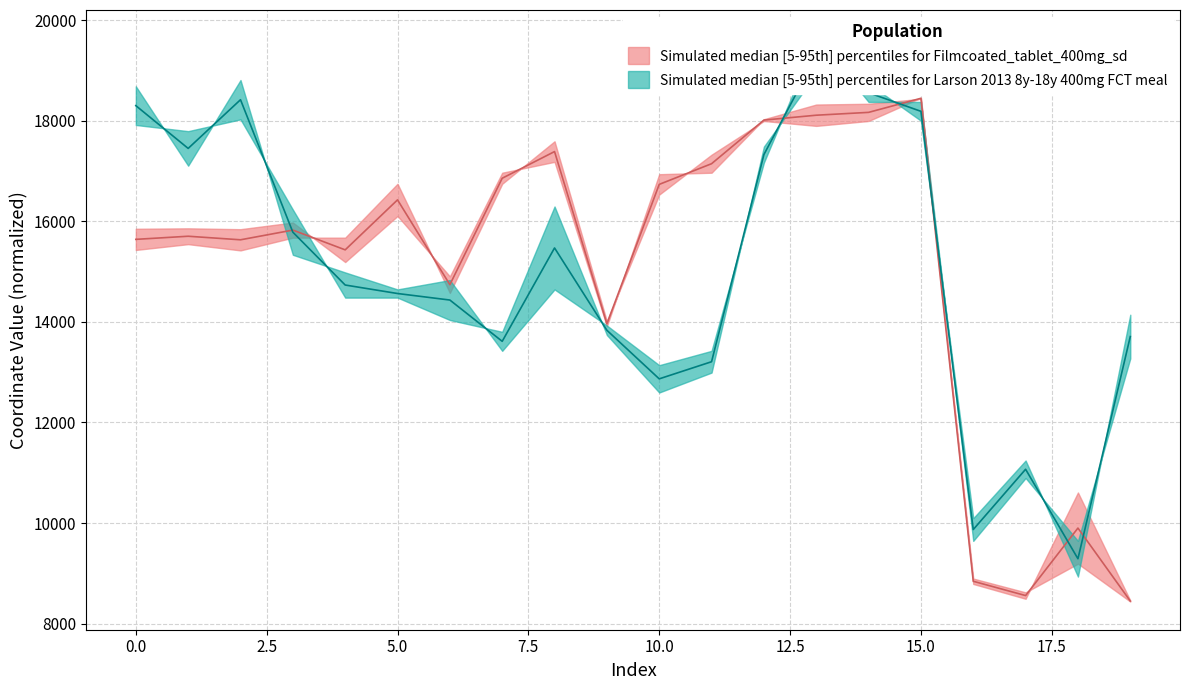

True or false: y0 has a value of 18112.2 at 13.

True